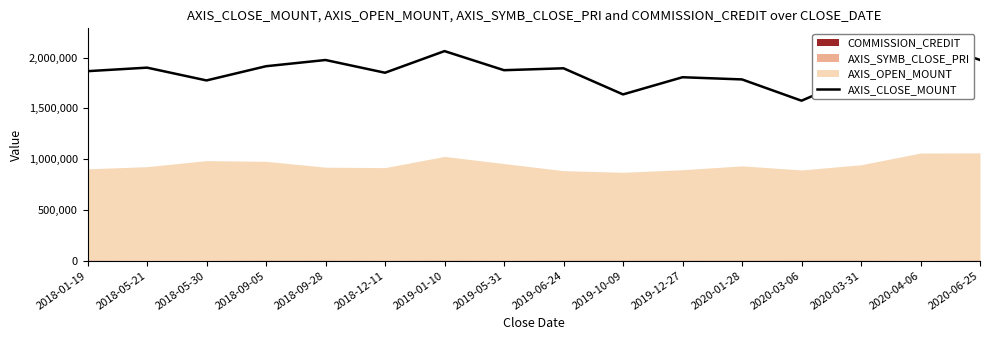

How many lines are shown in the chart?

1